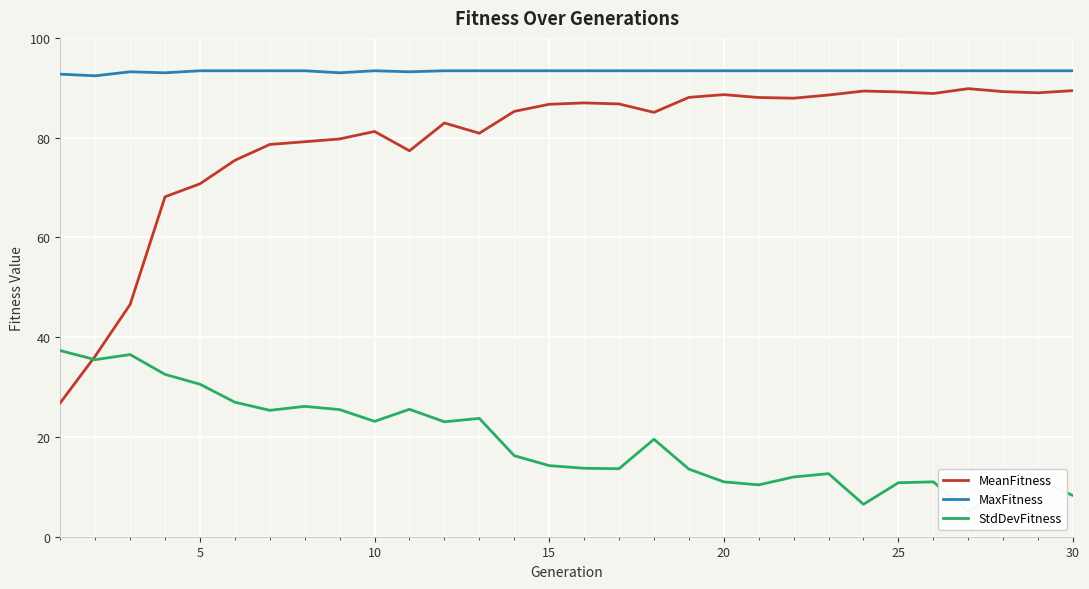

At which label does MeanFitness first exceed 86?

15